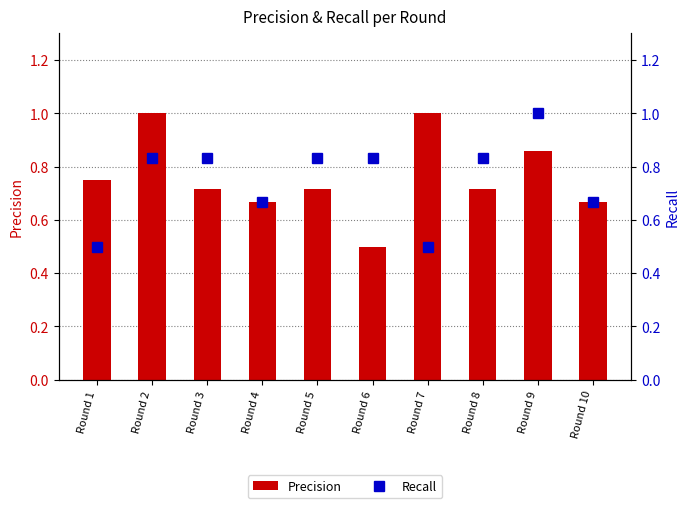

What are all the series names shown in the legend?

Precision, Recall